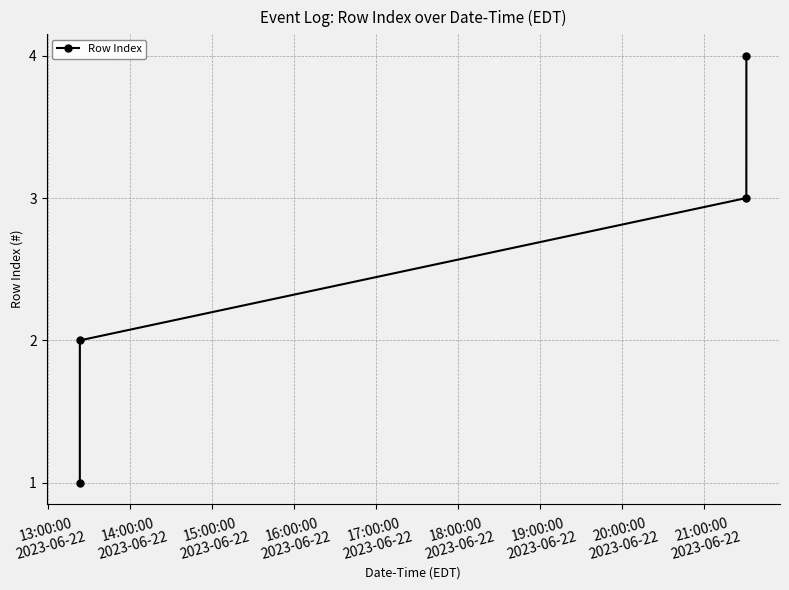

True or false: there are more than 0 points higher than both neighbors.

False